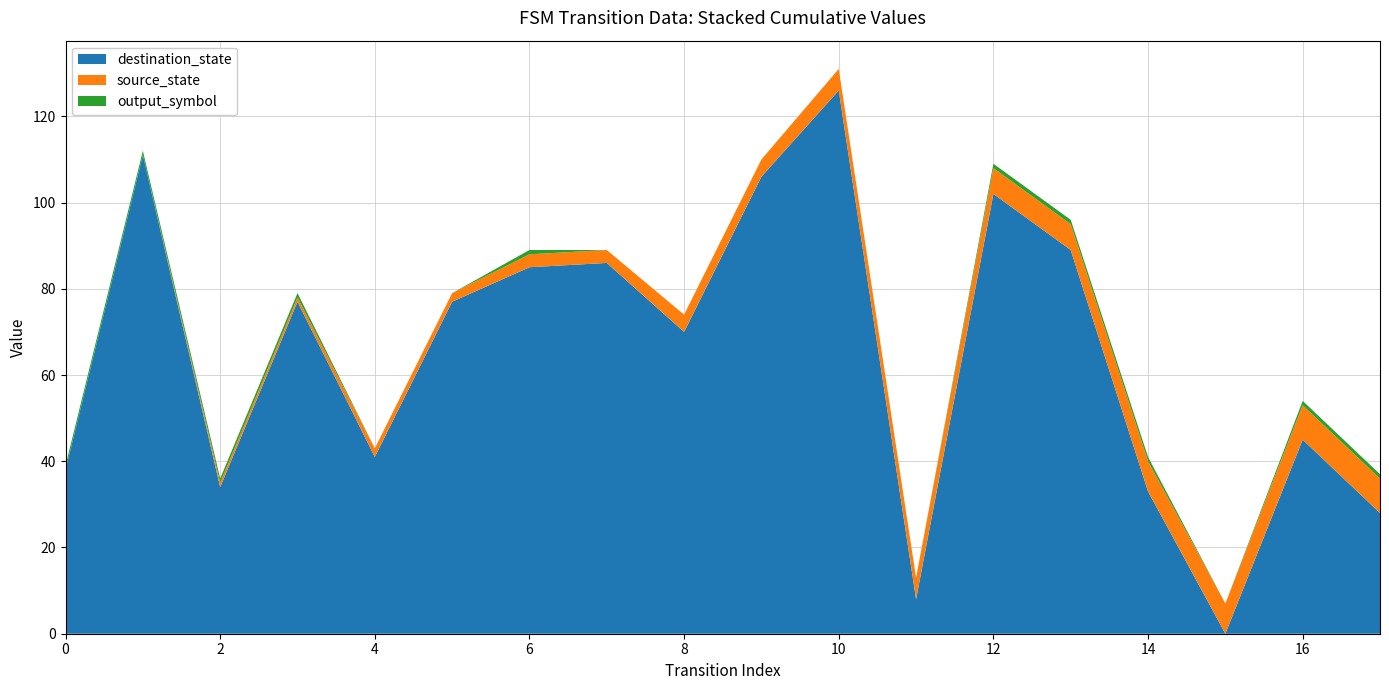

Reading left to right, list all the values displayed in this chart.

source_state: 0	0	1	1	2	2	3	3	4	4	5	5	6	6	7	7	8	8
destination_state: 38	111	34	77	41	77	85	86	70	106	126	8	102	89	33	0	45	28
output_symbol: 1	1	1	1	0	0	1	0	0	0	0	0	1	1	1	0	1	1